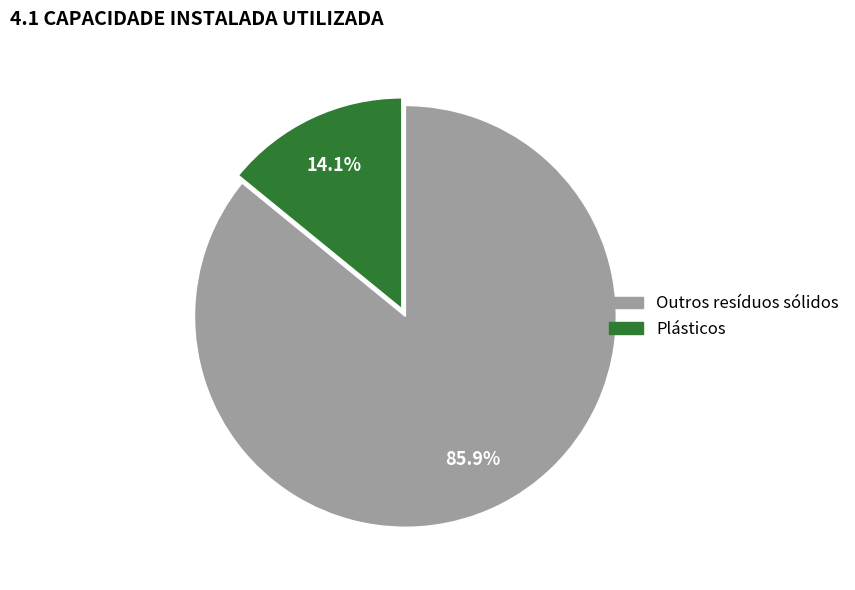

Does any single category account for the majority?

Yes